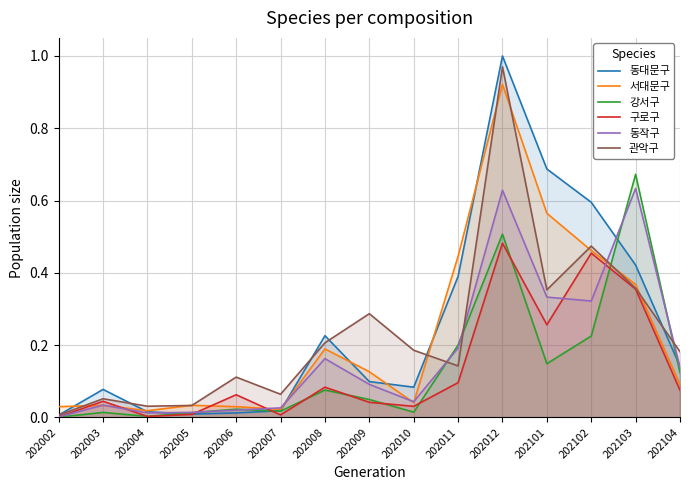

What is the maximum value for 동작구?

0.6